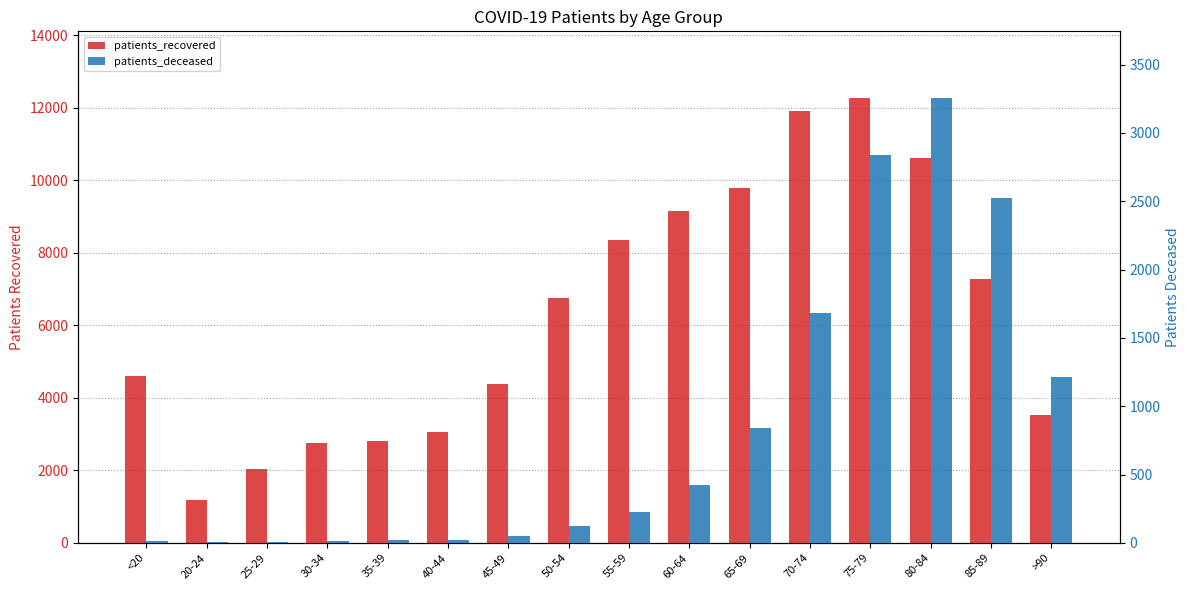

What position from the left is 60-64?

10